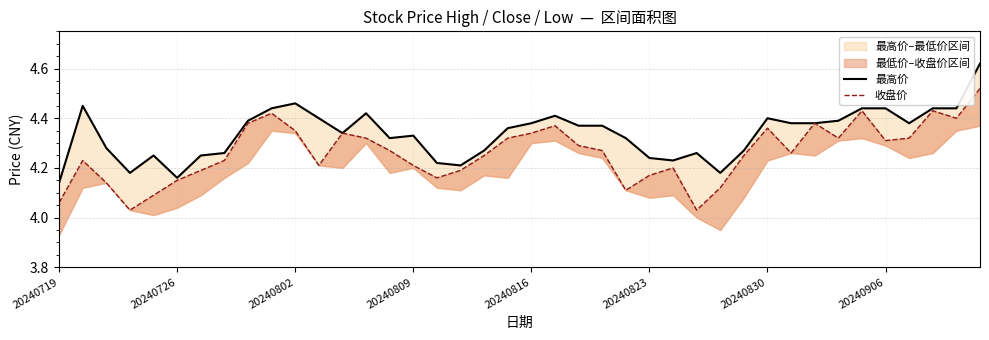

What is the average value of the 收盘价 series?

4.3